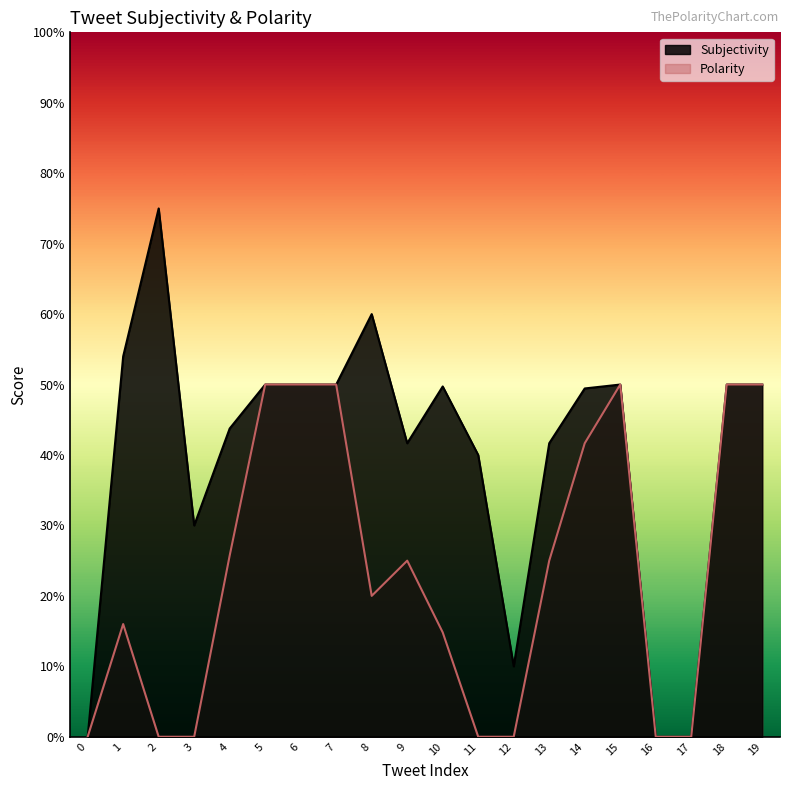

Between 16 and 19, which series saw the biggest shift?

Subjectivity